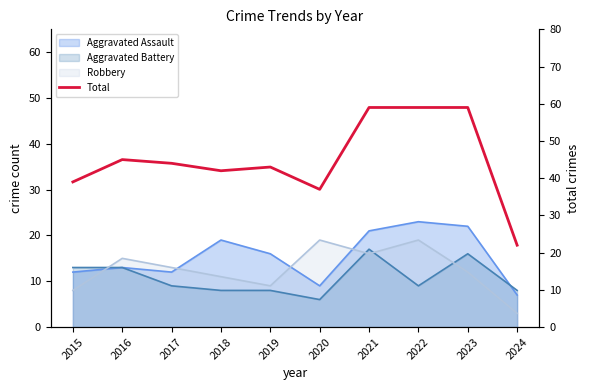

What is the maximum value shown in the chart?

59